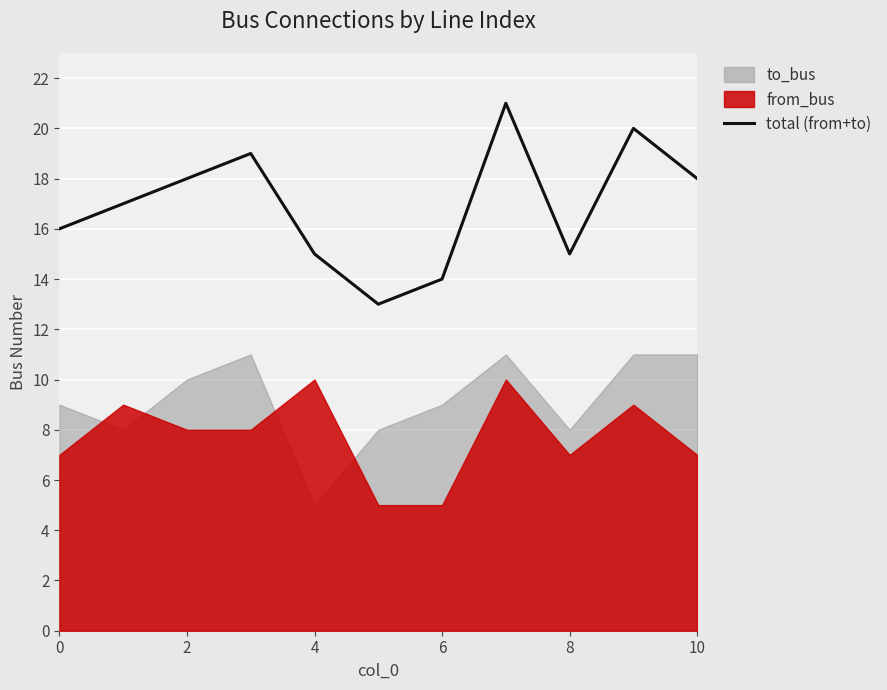

Is it true that the value at 10 is 18?

True